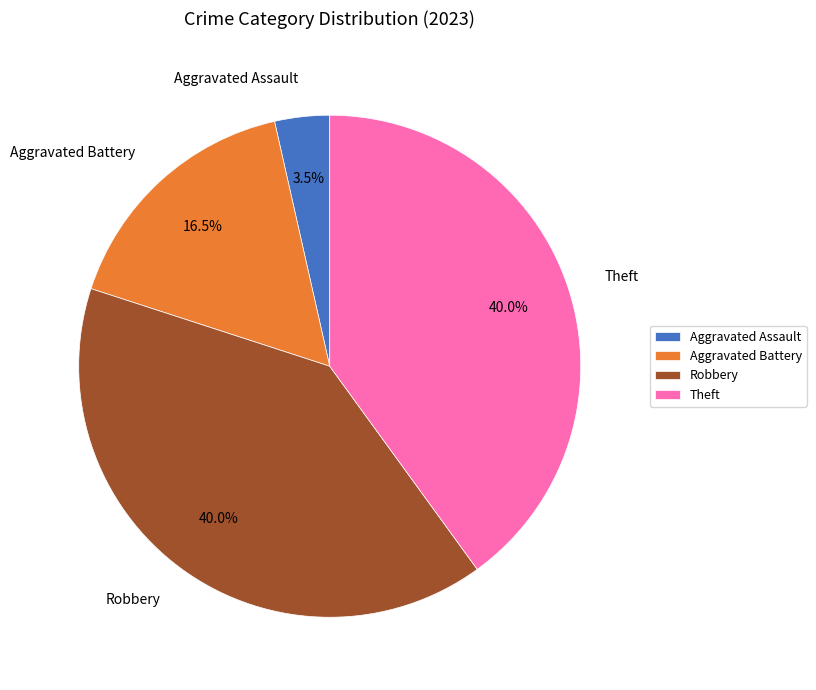

The Theft slice represents 40% of the pie. True or false?

True